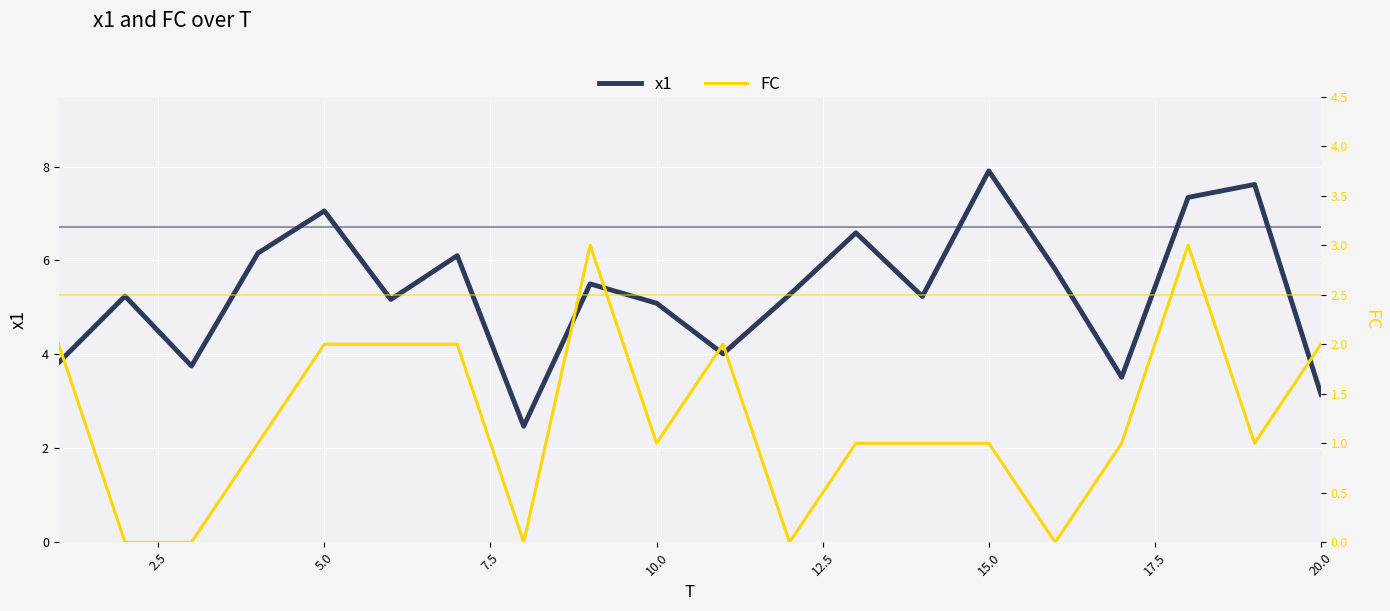

List the series in order of their overall mean, lowest first.

FC, x1